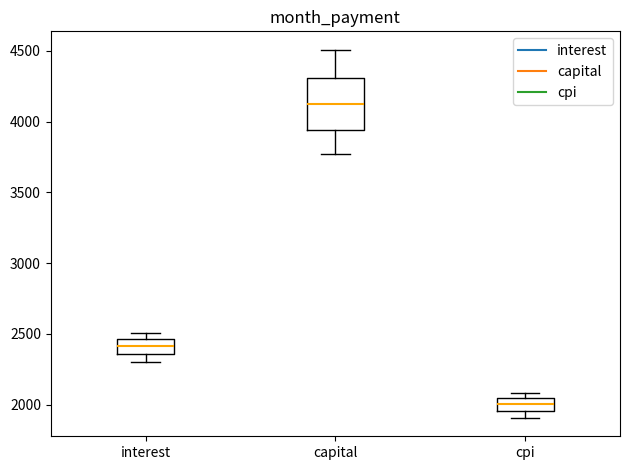

Which box is the tallest, from its lower edge to its upper edge?

capital